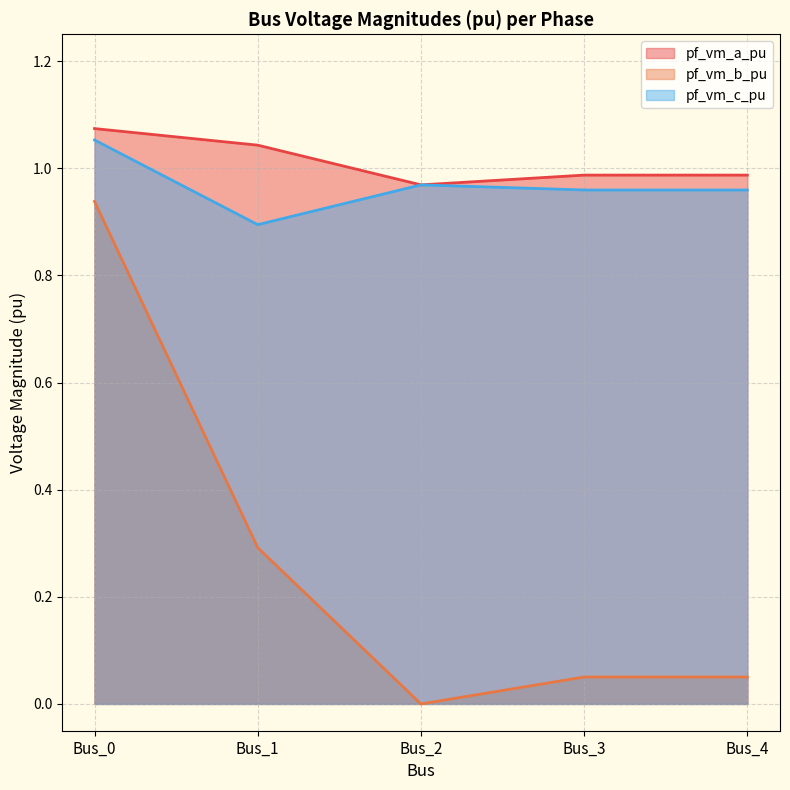

How many lines are shown in the chart?

3